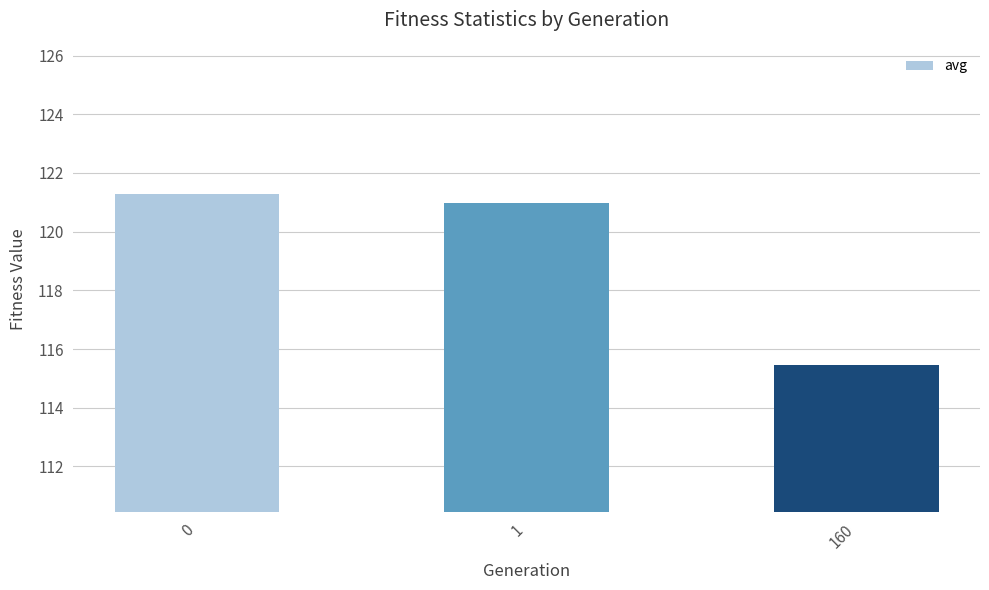

The value at 160 is 115.4. True or false?

True